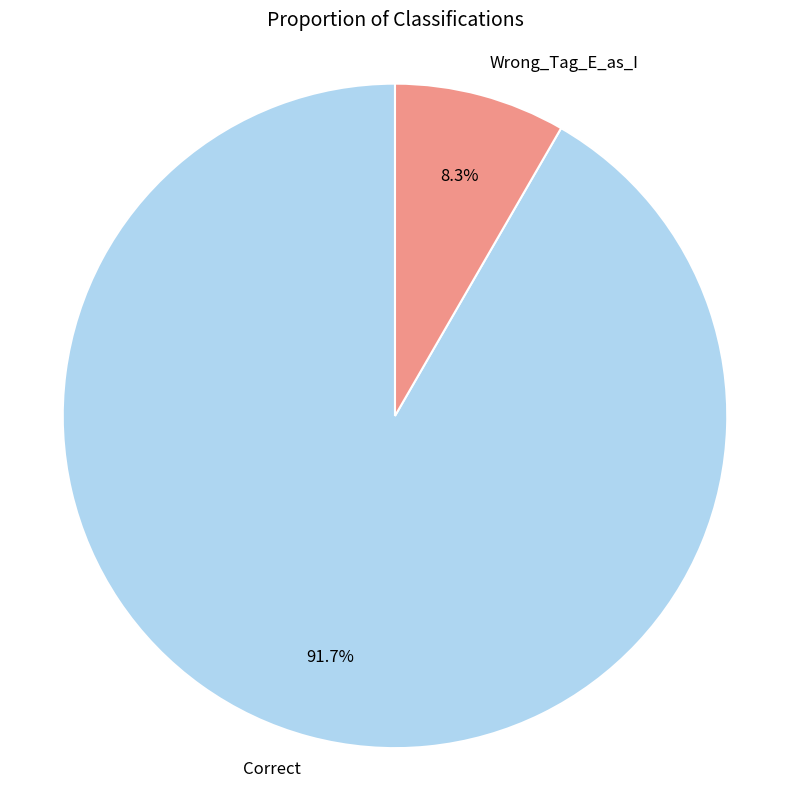

The Wrong_Tag_E_as_I slice represents 1% of the pie. True or false?

False